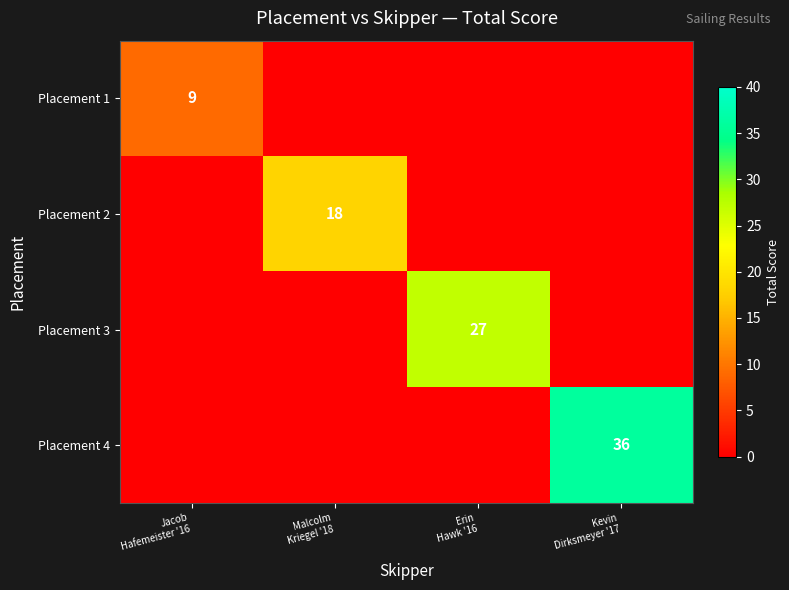

True or false: Placement 4 has a value of 0 at Jacob Hafemeister '16.

True